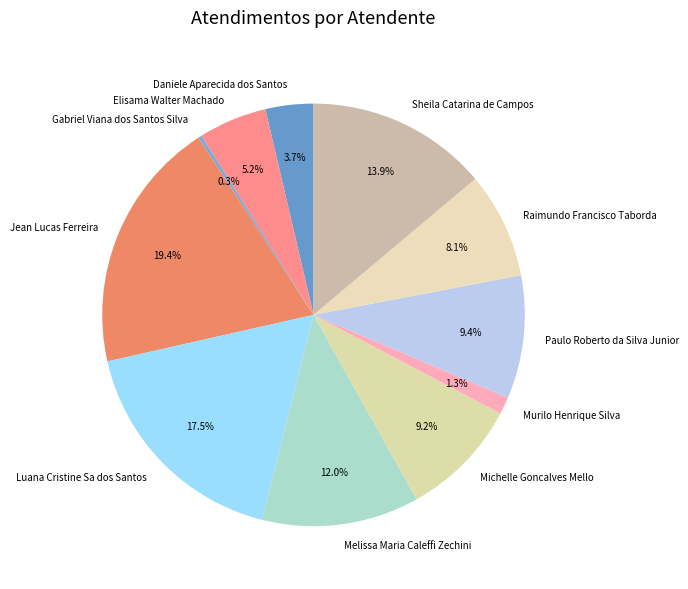

To the nearest percent, what percentage of the pie is Paulo Roberto da Silva Junior?

9%